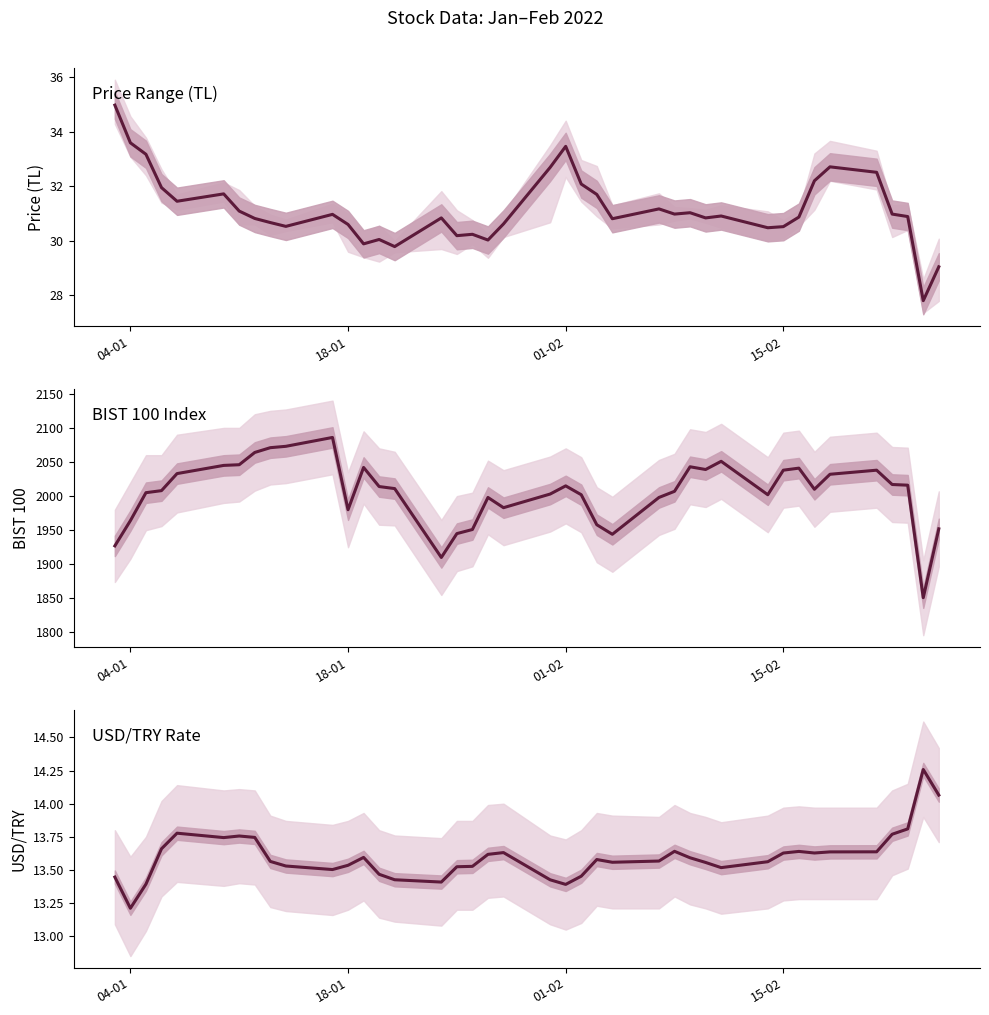

What is the difference between the second highest and minimum values in the BIST 100 series?

222.0